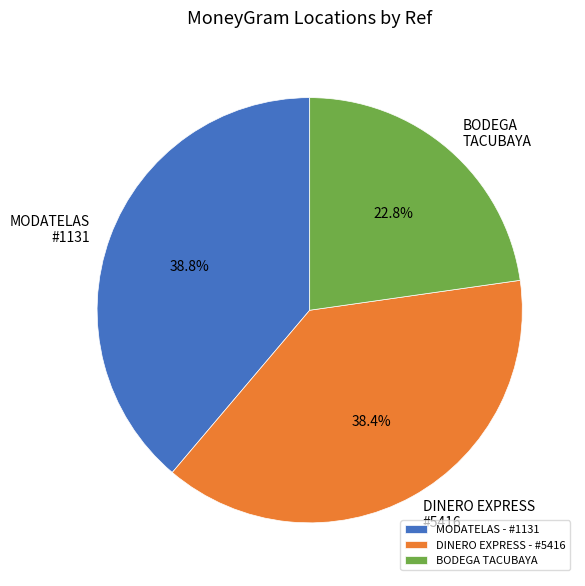

What percentage do MODATELAS - #1131 and DINERO EXPRESS - #5416 together represent?

77.2%